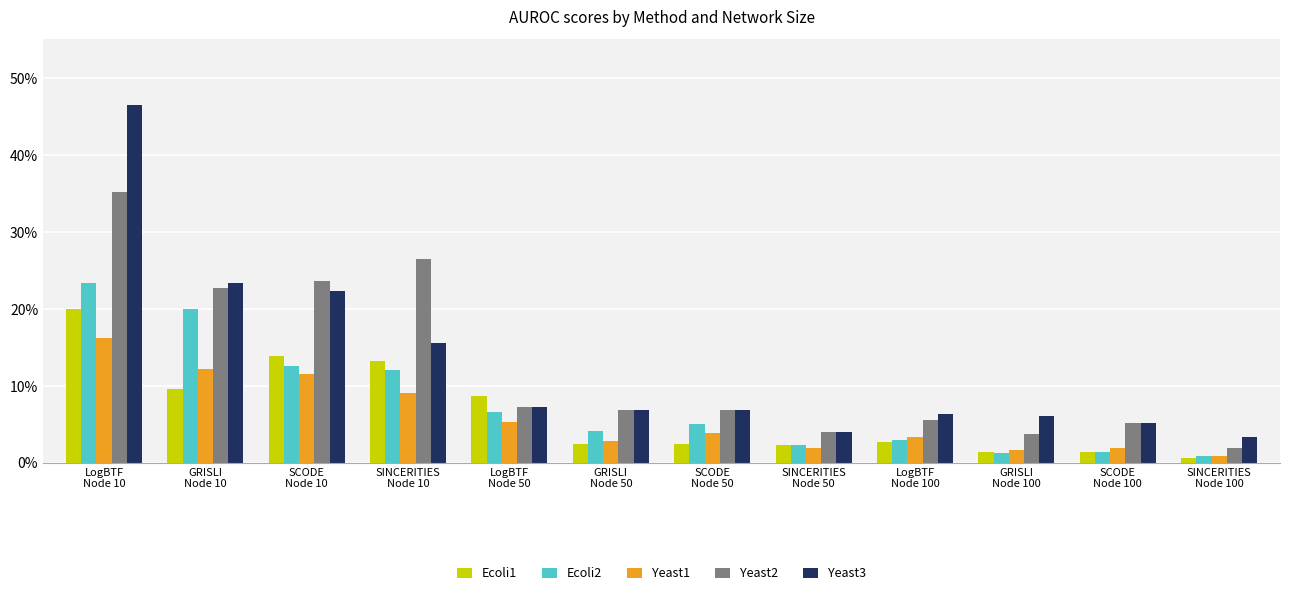

What are all the series names shown in the legend?

Ecoli1, Ecoli2, Yeast1, Yeast2, Yeast3